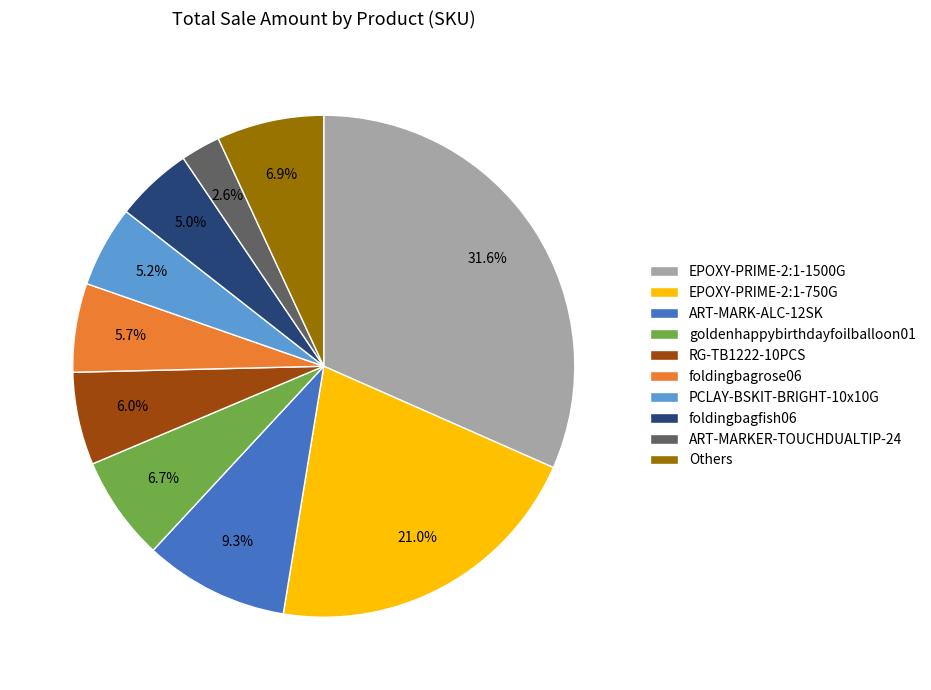

Which category has the biggest portion of the pie?

EPOXY-PRIME-2:1-1500G